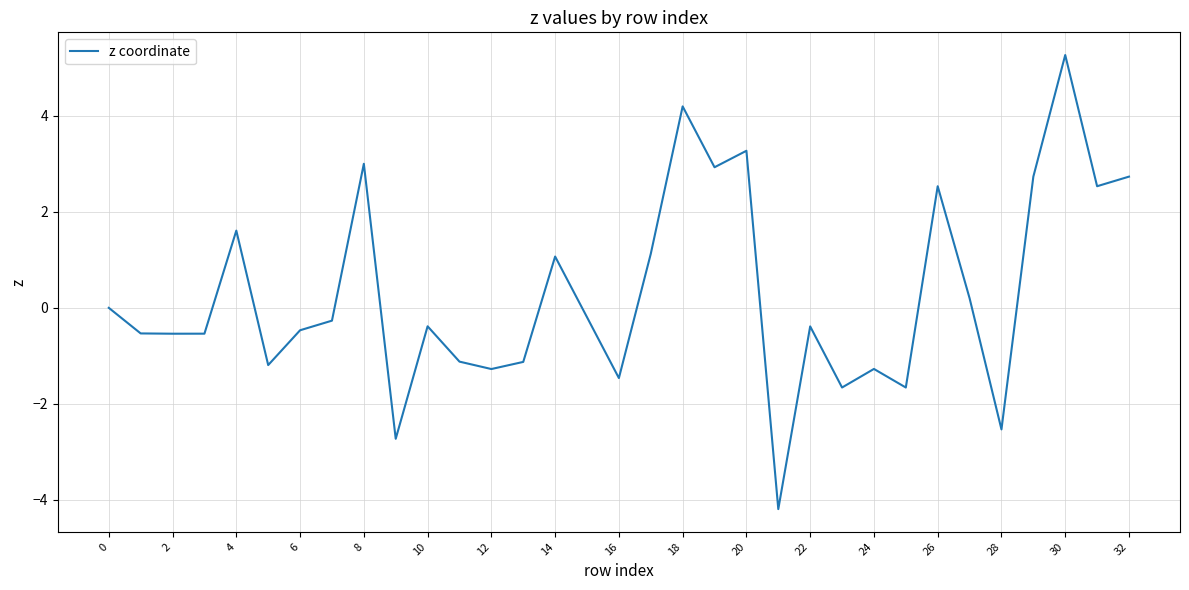

Reading left to right, transcribe all the data shown in this chart.

0.0	-0.5	-0.5	-0.5	1.6	-1.2	-0.5	-0.3	3.0	-2.7	-0.4	-1.1	-1.3	-1.1	1.1	-0.2	-1.5	1.1	4.2	2.9	3.3	-4.2	-0.4	-1.7	-1.3	-1.7	2.5	0.2	-2.5	2.7	5.3	2.5	2.7